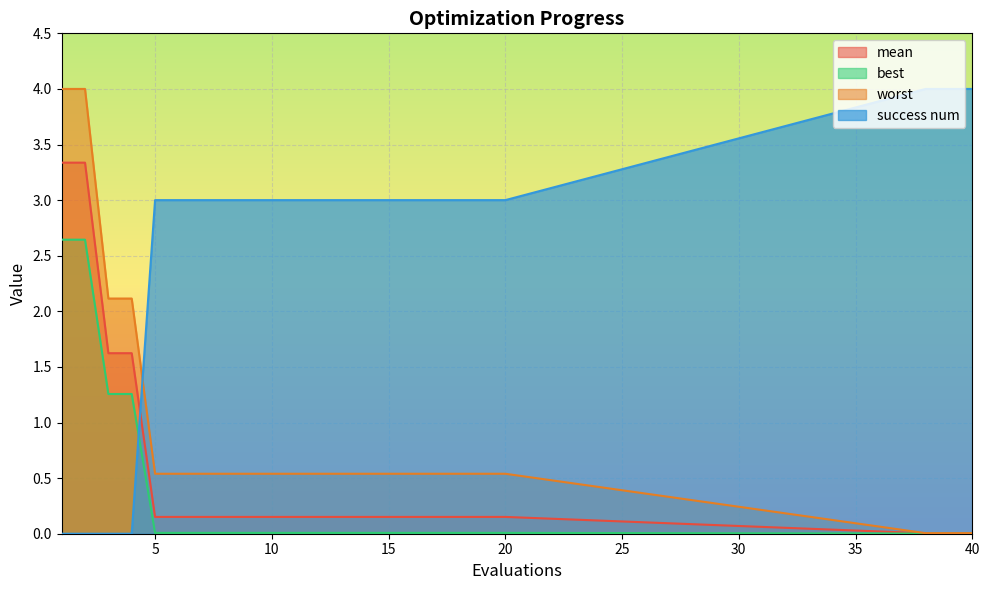

Reading left to right, extract all data points from this chart.

mean: 3.3	3.3	1.6	1.6	0.2	0.2	0.2	0.2	0.2	0.2	0.2	0.2	0.2	0.2	0.2	0.2	0.2	0.2	0.2	0.2	0.0	0.0	0.0
best: 2.6	2.6	1.3	1.3	0.0	0.0	0.0	0.0	0.0	0.0	0.0	0.0	0.0	0.0	0.0	0.0	0.0	0.0	0.0	0.0	0.0	0.0	0.0
worst: 4.0	4.0	2.1	2.1	0.5	0.5	0.5	0.5	0.5	0.5	0.5	0.5	0.5	0.5	0.5	0.5	0.5	0.5	0.5	0.5	0.0	0.0	0.0
success num: 0.0	0.0	0.0	0.0	3.0	3.0	3.0	3.0	3.0	3.0	3.0	3.0	3.0	3.0	3.0	3.0	3.0	3.0	3.0	3.0	4.0	4.0	4.0